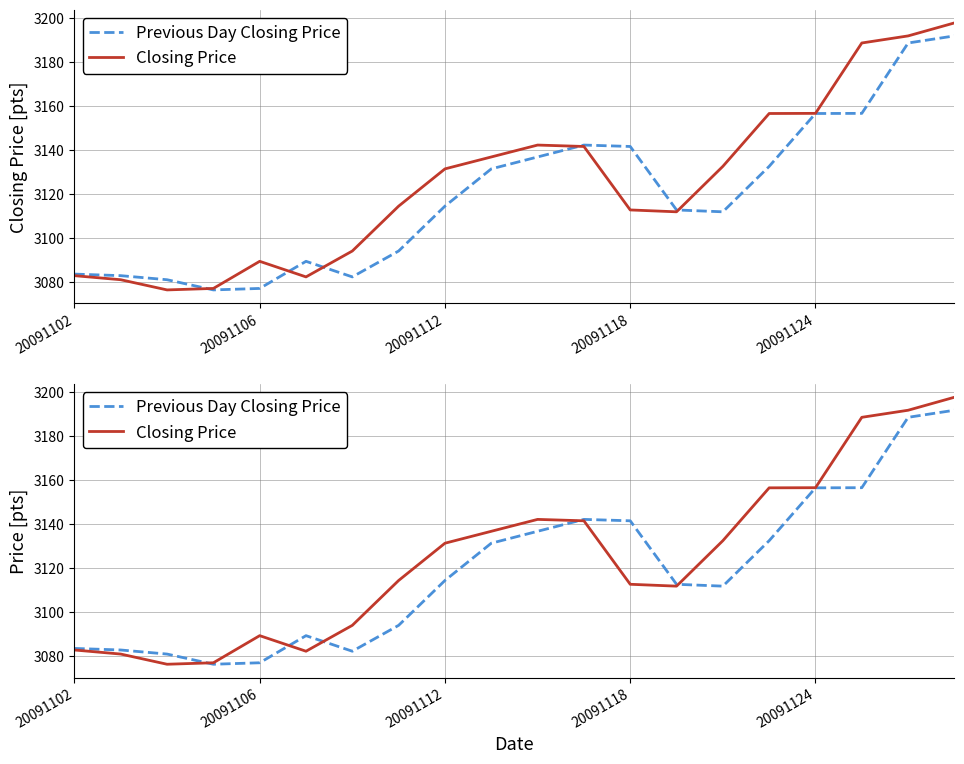

What is the value of the Previous Day Closing Price point at the 20th from the left?

3191.9